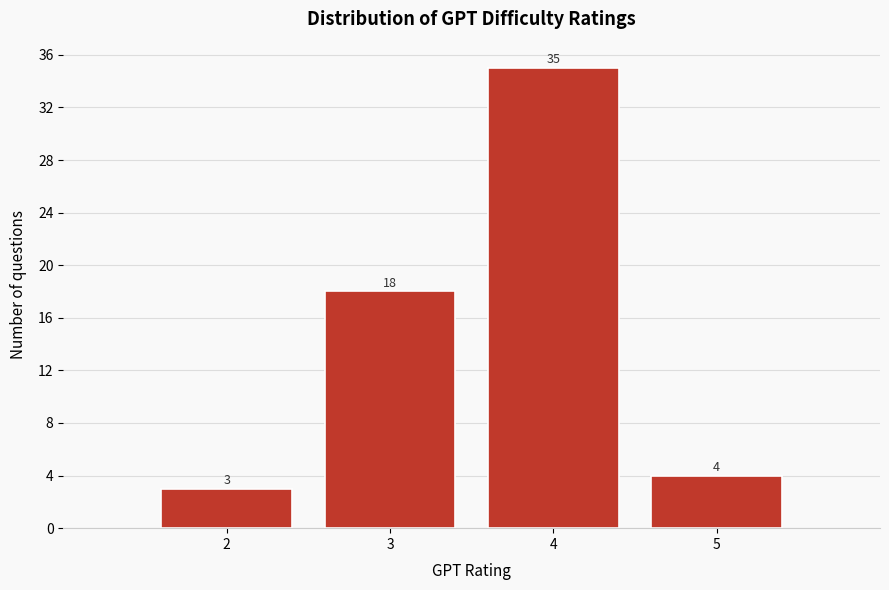

Reading left to right, list every bar in this chart as the range it spans on the x-axis followed by its height.

1.5 to 2.5: 3
2.5 to 3.5: 18
3.5 to 4.5: 35
4.5 to 5.5: 4